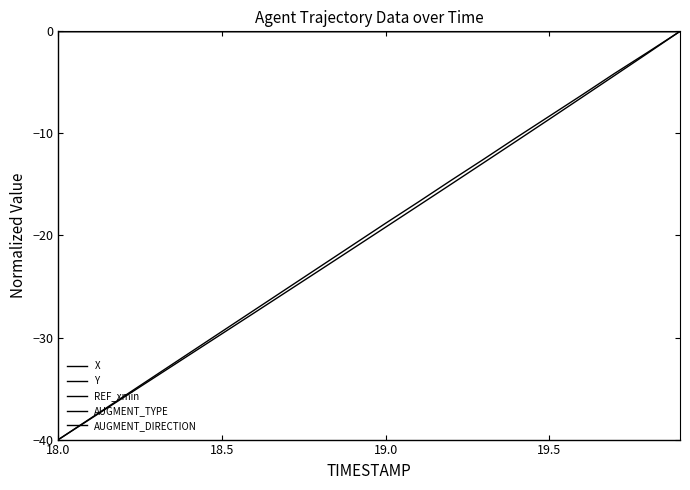

True or false: AUGMENT_DIRECTION and Y cross at least once.

False